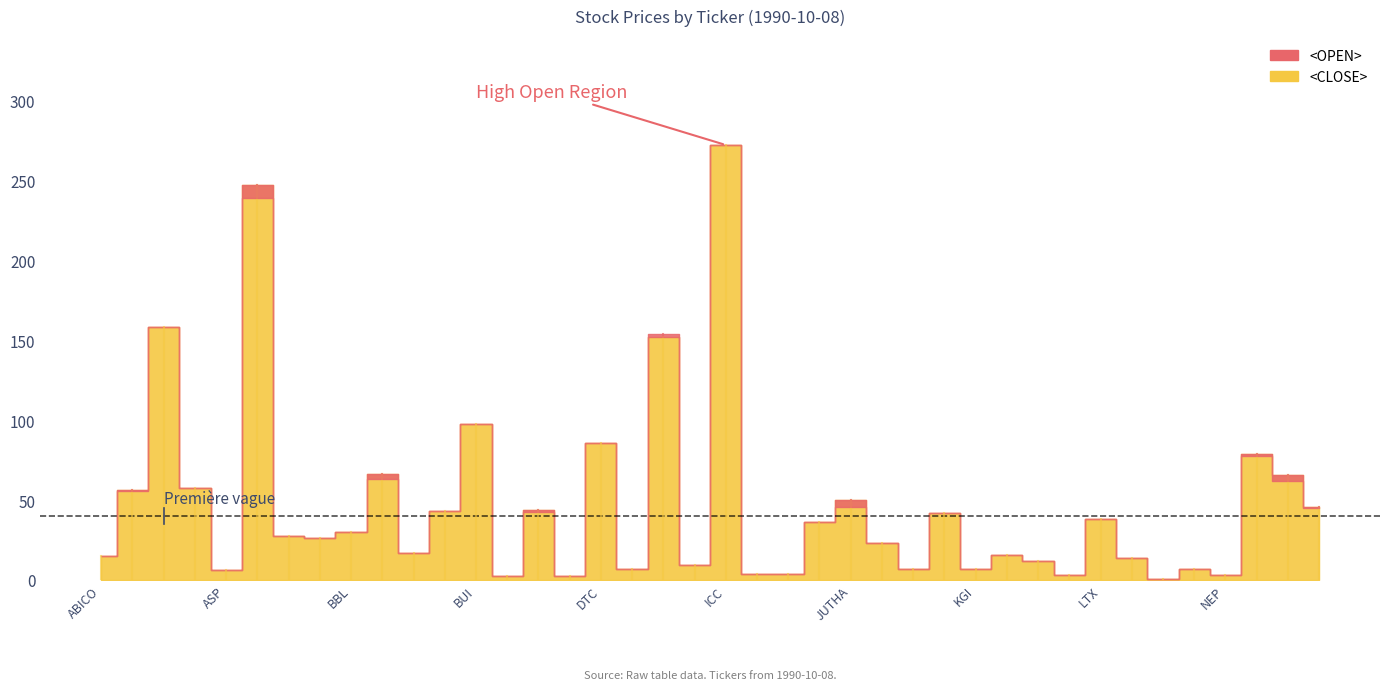

What is the average value of the <OPEN> series?

46.3